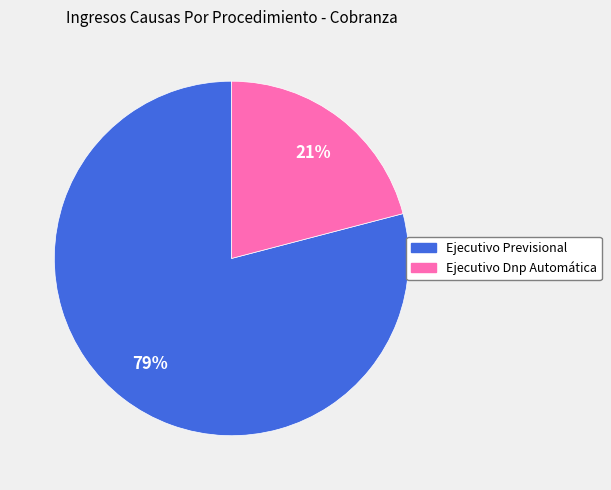

To the nearest percent, what portion does Ejecutivo Dnp Automática represent?

21%